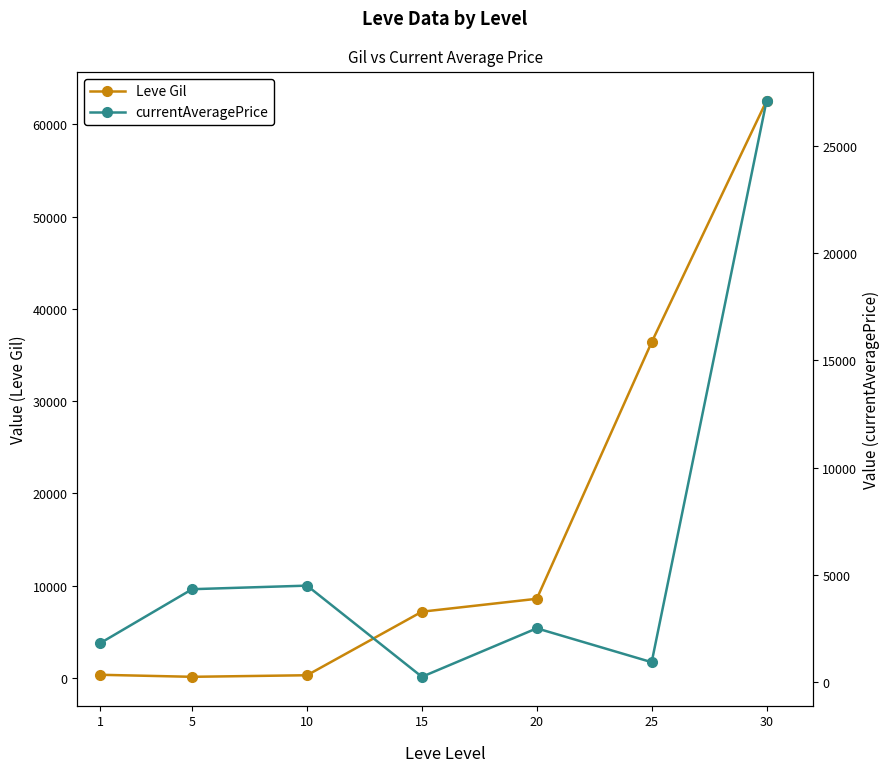

True or false: Leve Gil has a value of 110 at 5.

True